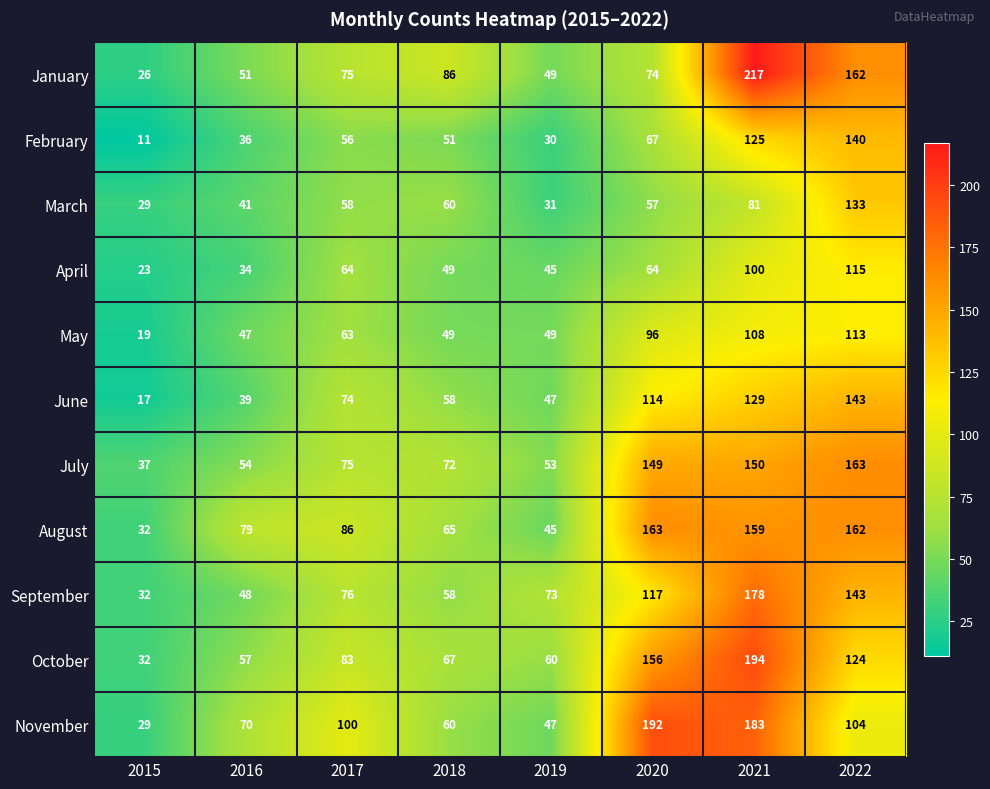

What is the average value of the July series?

94